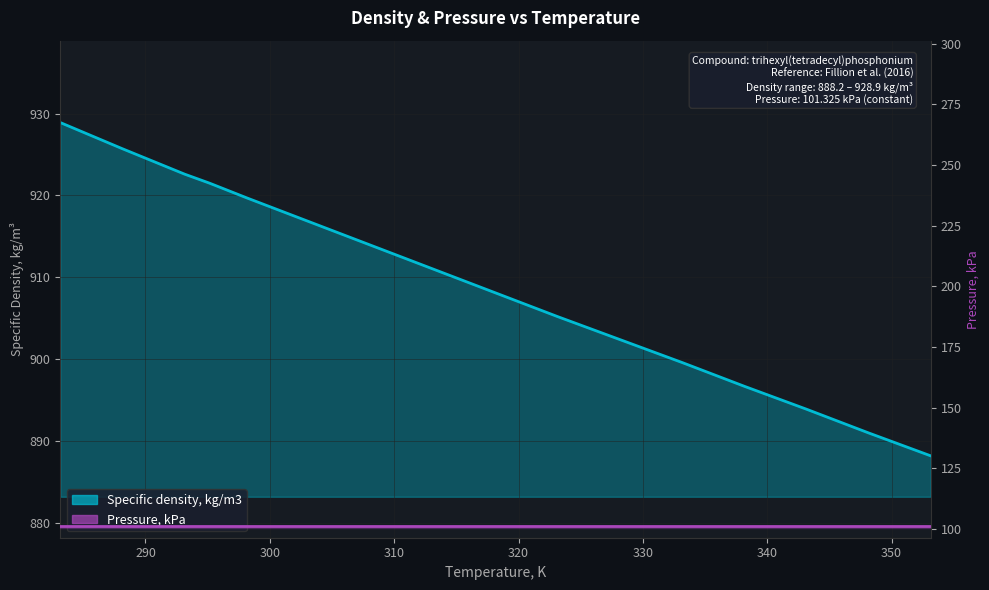

Rank the categories by value from highest to lowest.

283.15, 288.15, 293.15, 295.15, 298.15, 303.15, 308.15, 313.15, 318.15, 323.15, 328.15, 333.15, 338.15, 343.15, 348.15, 353.15